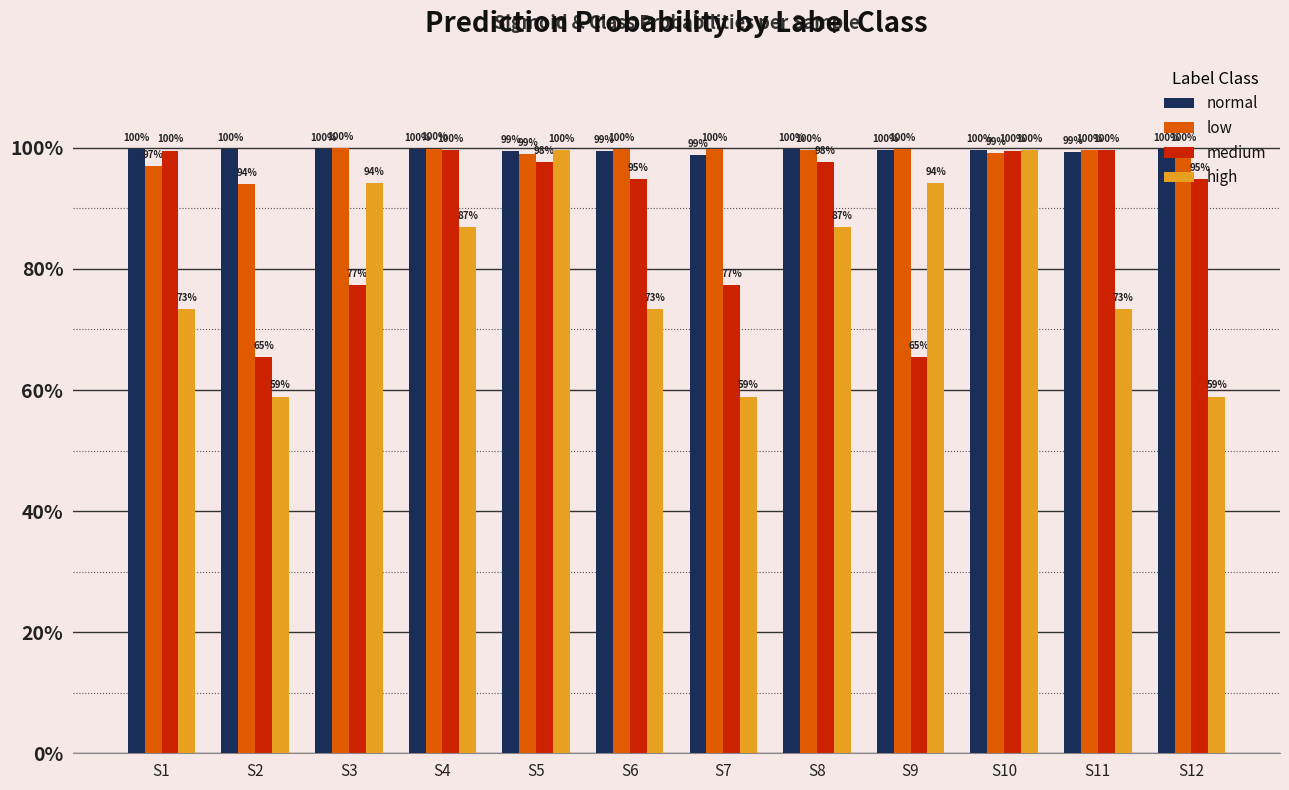

Does the chart contain any negative values?

No